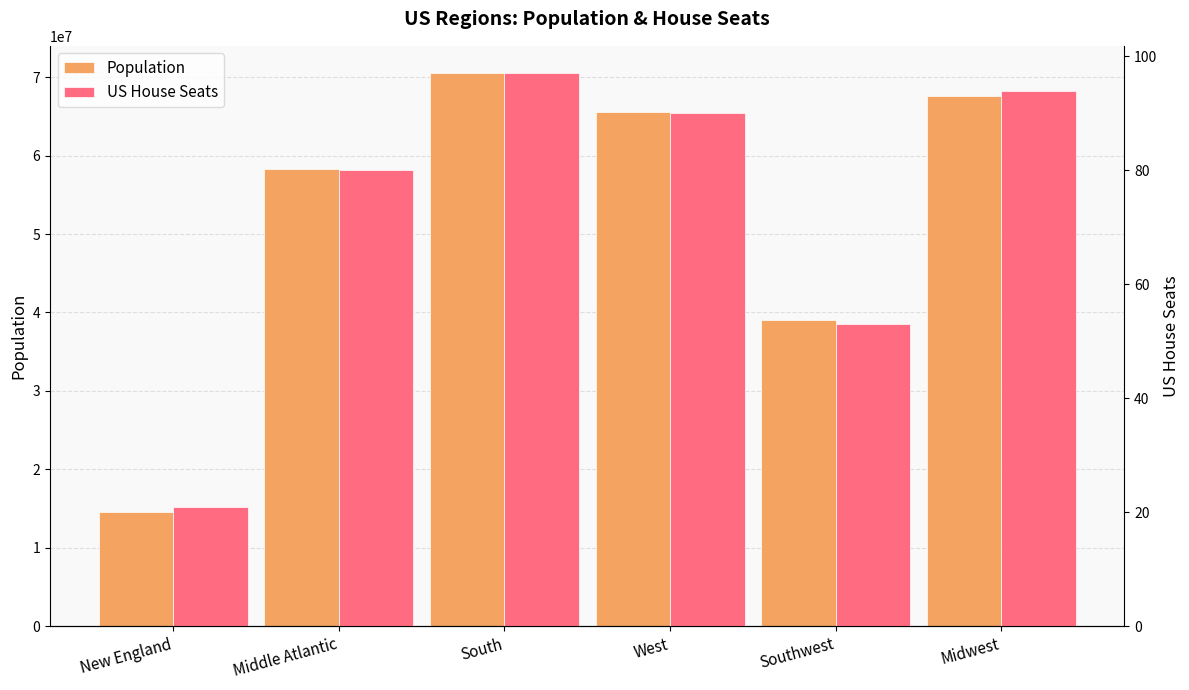

What are all the series names shown in the legend?

Population, US House Seats